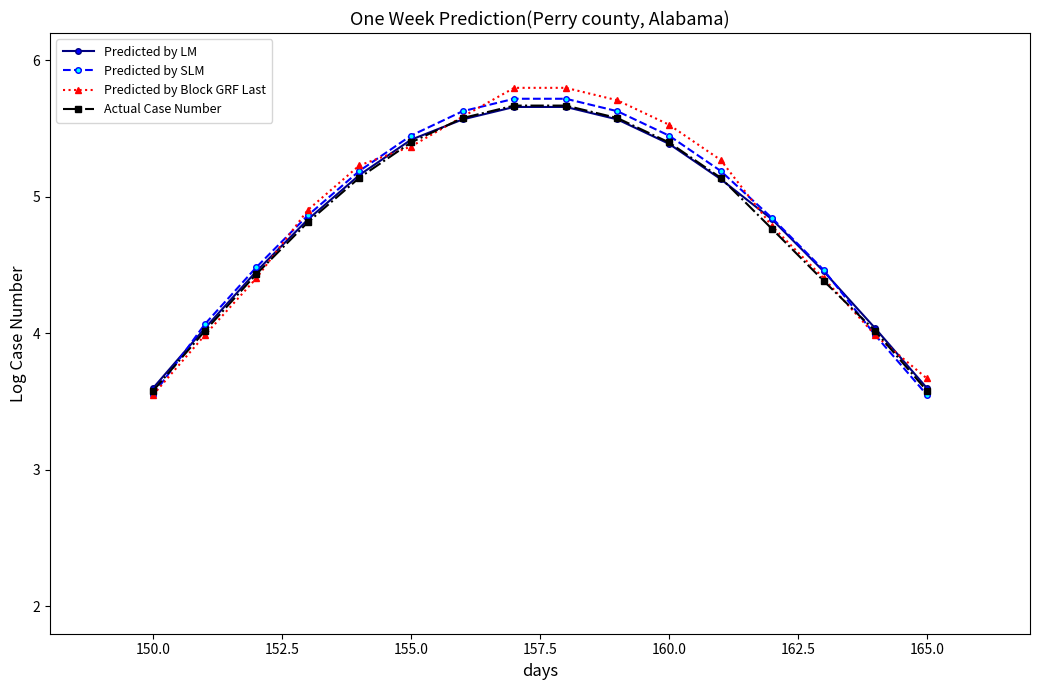

Does the chart display data point markers on the line(s)?

Yes